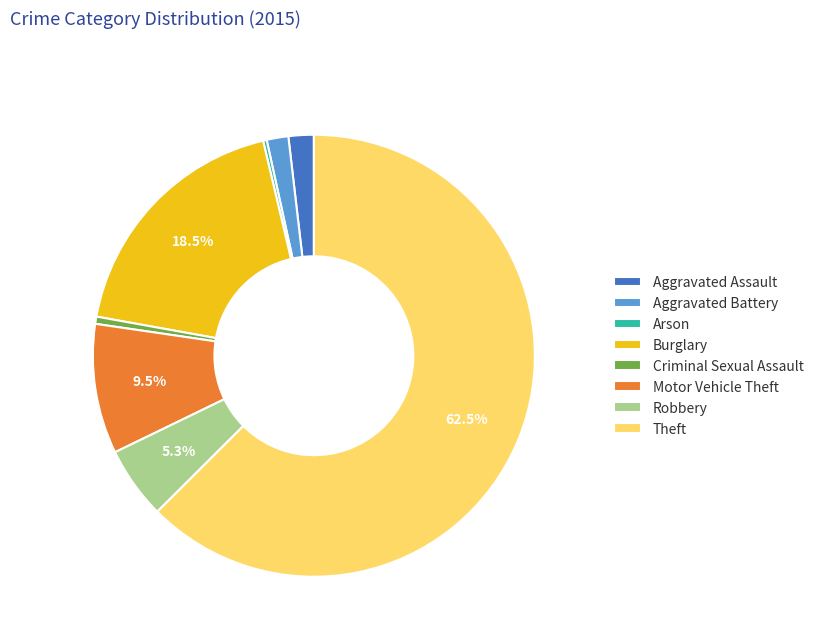

Approximately how many times larger is the value at Burglary compared to Robbery?

3.5